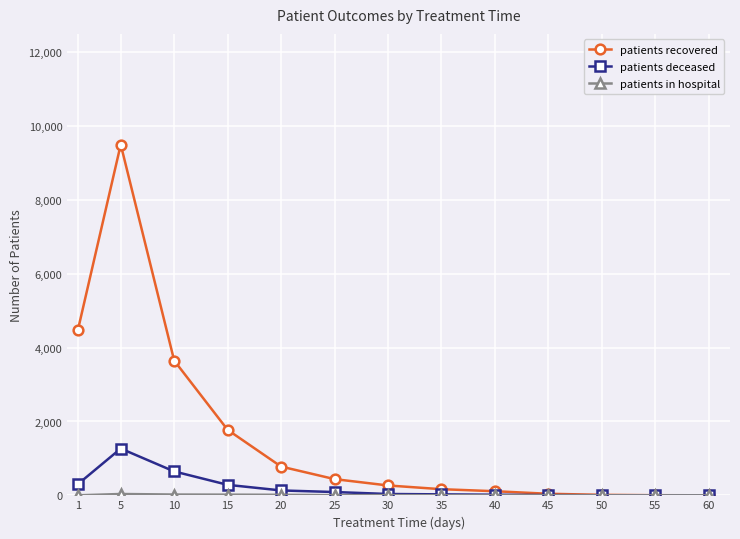

Which series has the largest total across all categories?

patients recovered